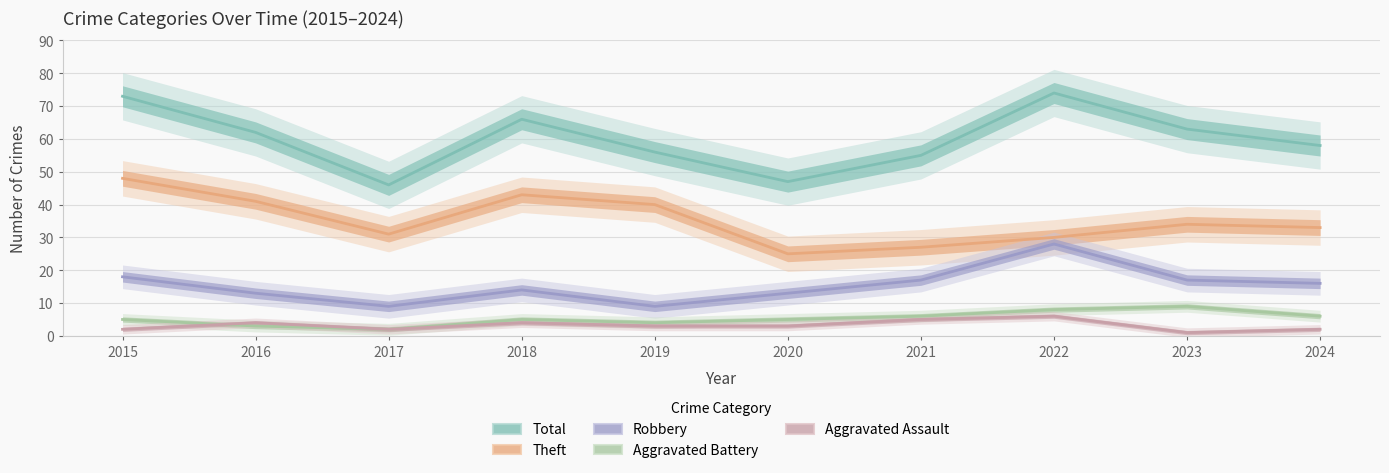

True or false: Robbery and Aggravated Battery cross at least once.

False